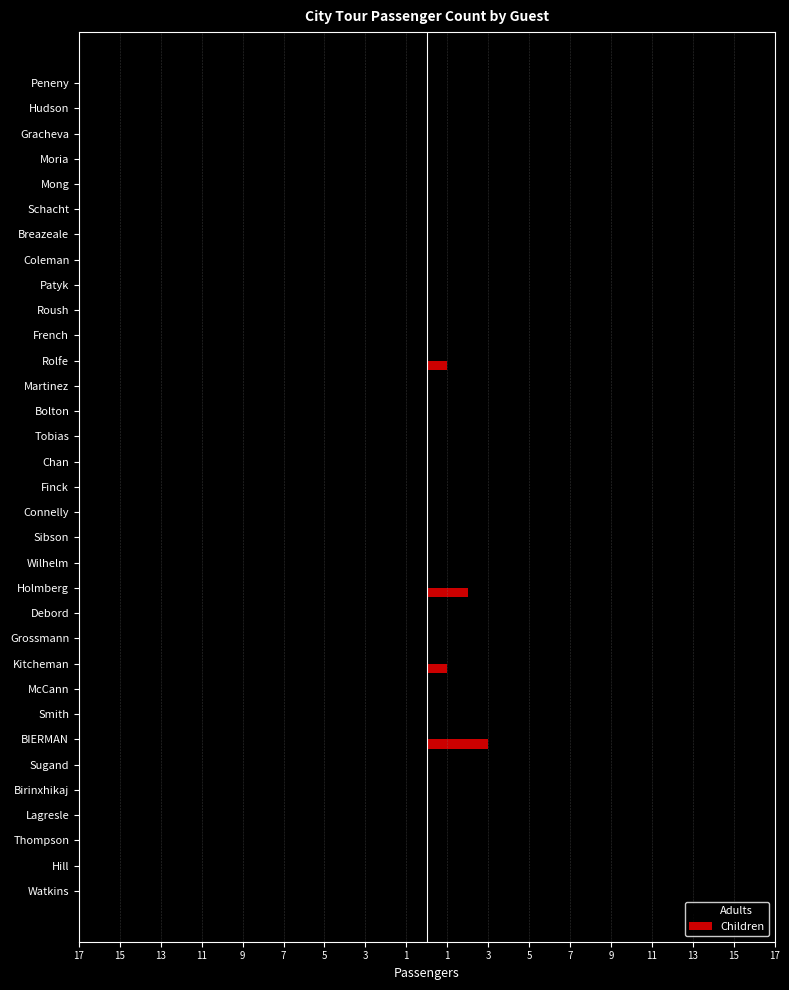

What are all the series names shown in the legend?

Adults, Children